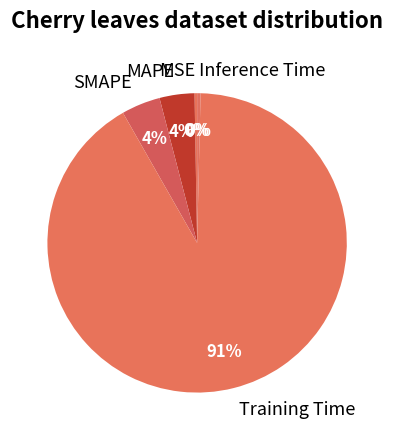

Is it true that SMAPE is 4% of the pie?

True